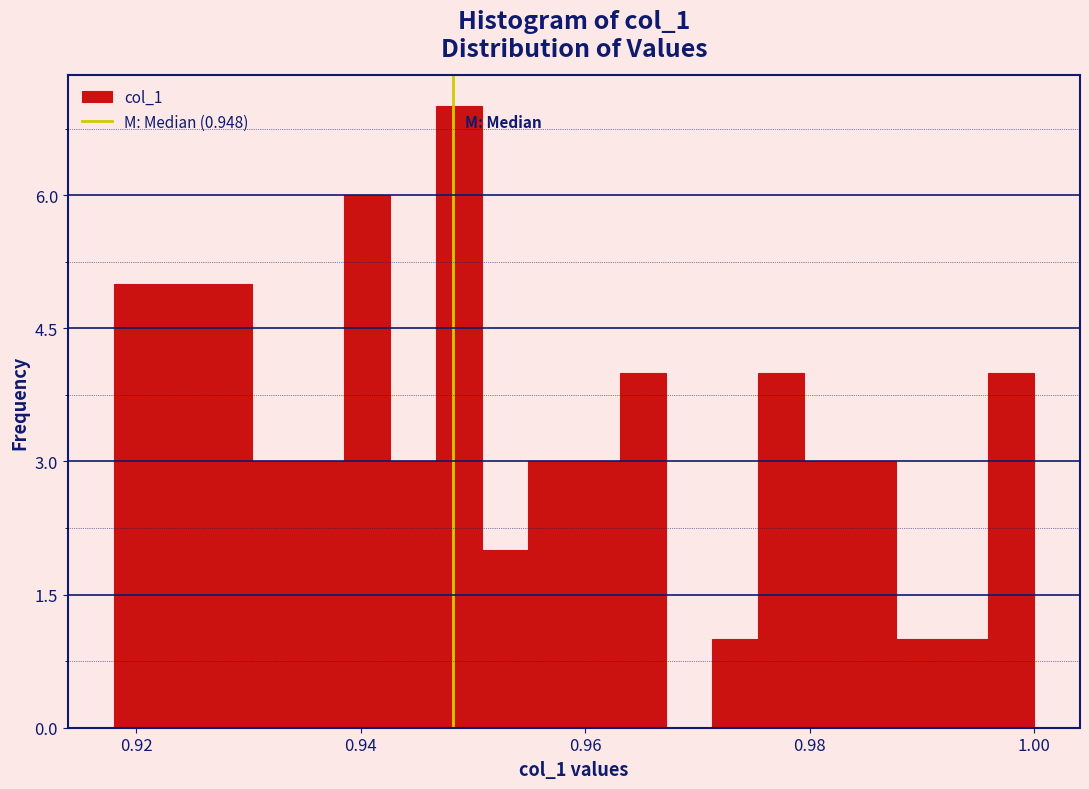

Around what value on the x-axis is the tallest bar? Give the approximate position of its centre, as read against the axis.

0.948